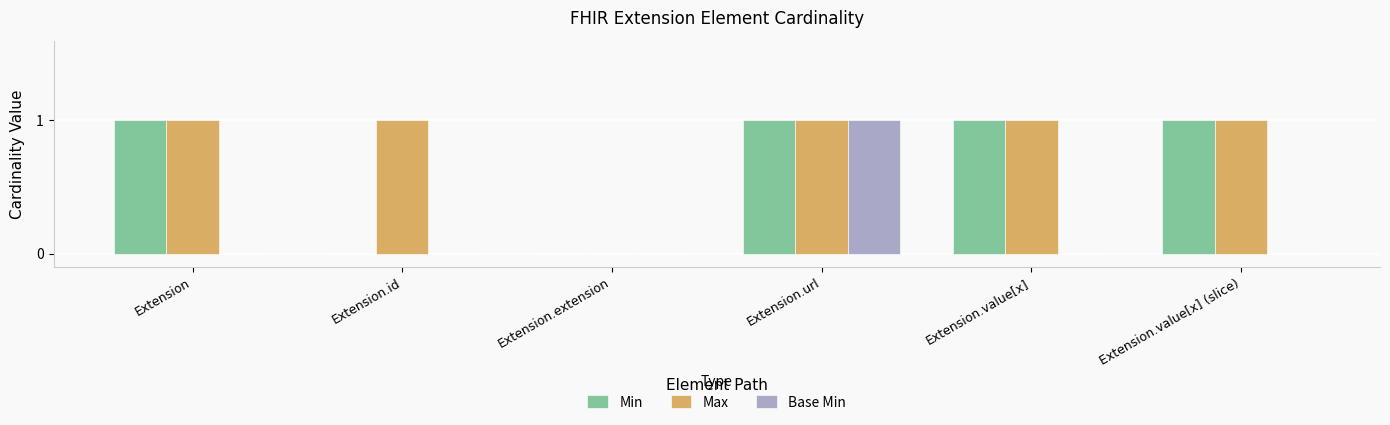

What is the total value across all series at Extension.value[x]?

2